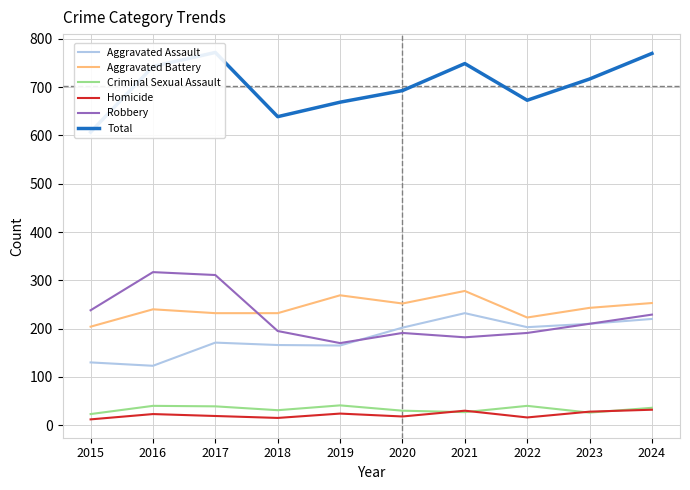

What is the sum of all Robbery values?

2234